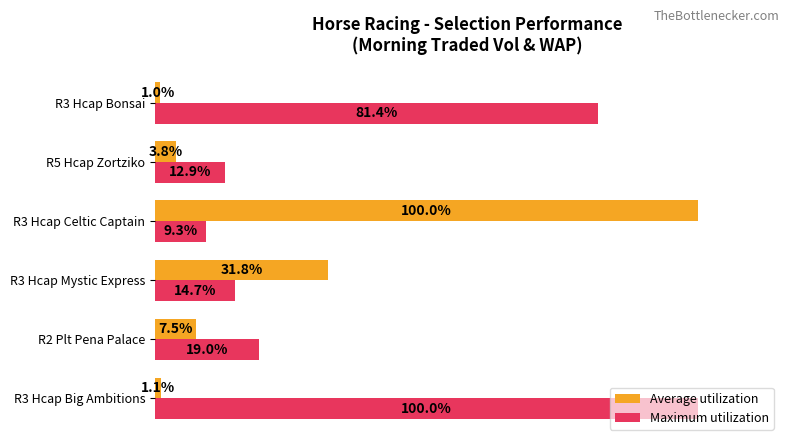

Which category has the lowest value in the Maximum utilization series?

R3 Hcap Celtic Captain